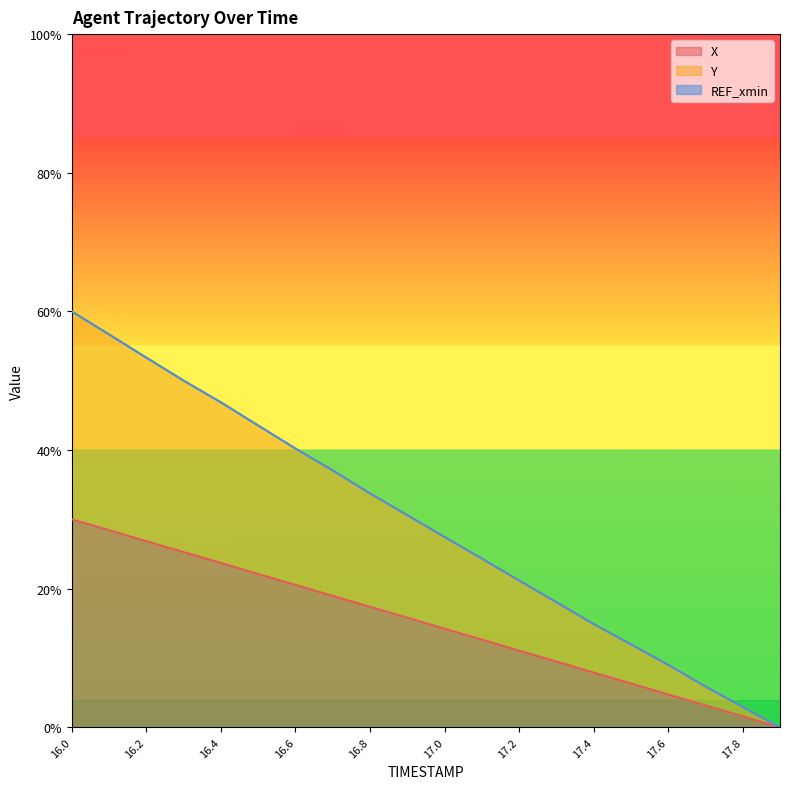

Rank the categories by X value from highest to lowest.

16.0, 16.1, 16.2, 16.3, 16.4, 16.5, 16.6, 16.7, 16.8, 16.9, 17.0, 17.1, 17.2, 17.3, 17.4, 17.5, 17.6, 17.7, 17.8, 17.9